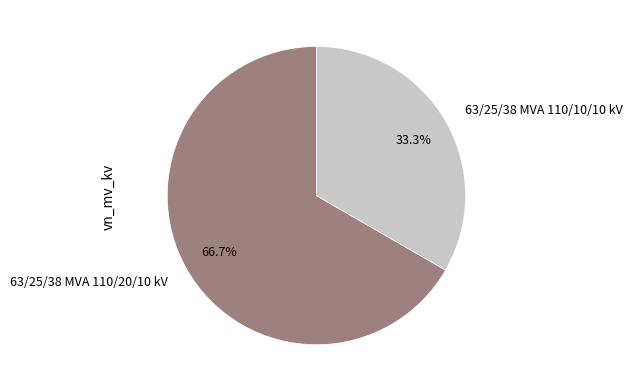

Is it true that 63/25/38 MVA 110/20/10 kV is 67% of the pie?

True